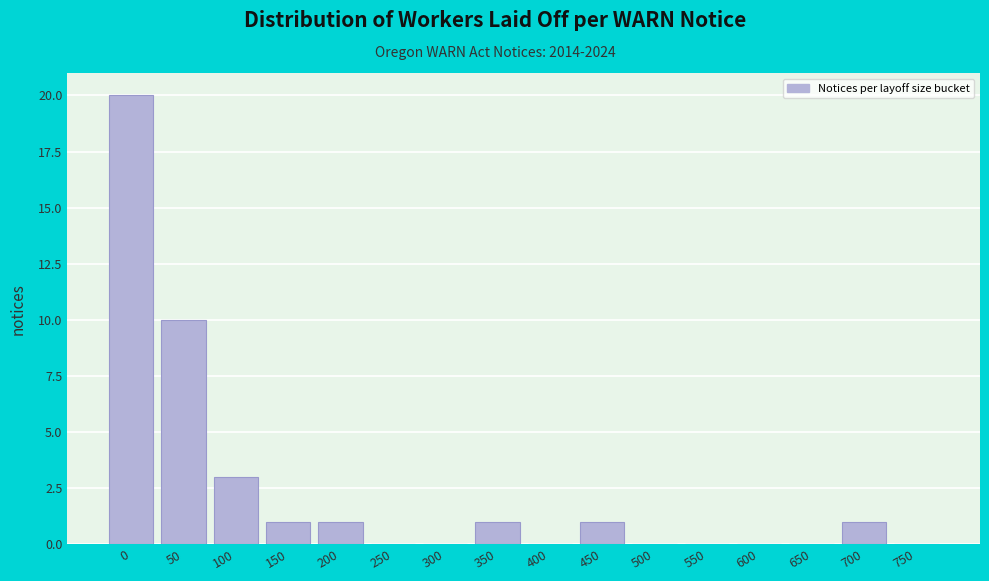

Reading left to right, extract all data points from this chart.

0=20	50=10	100=3	150=1	200=1	250=0	300=0	350=1	400=0	450=1	500=0	550=0	600=0	650=0	700=1	750=0